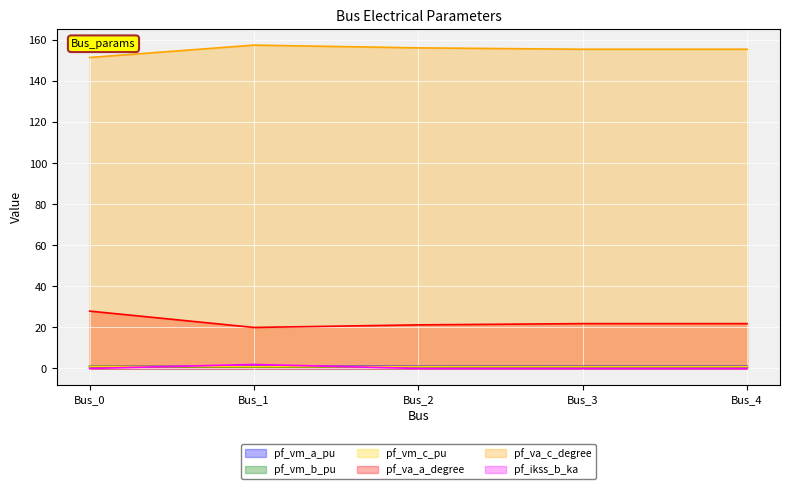

Does the chart display data point markers on the line(s)?

No